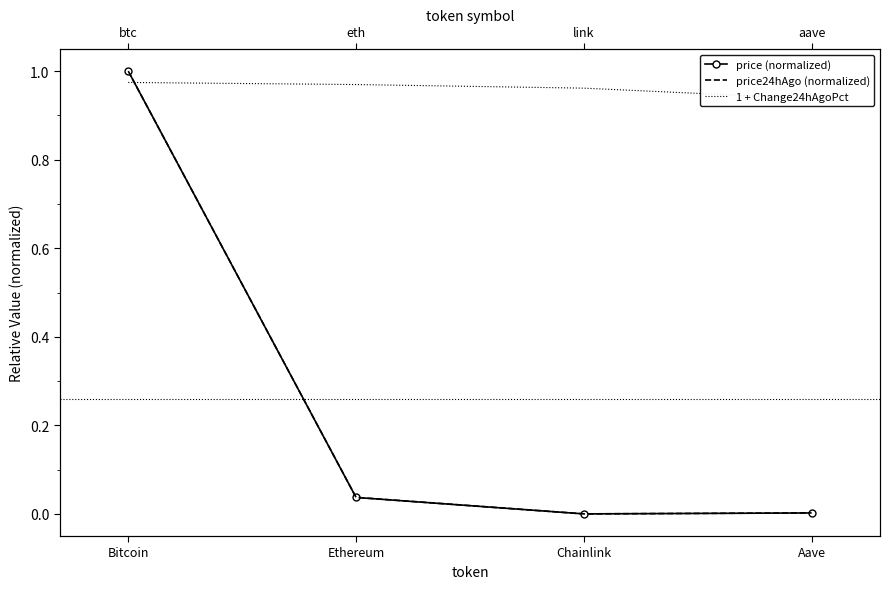

Which series has the widest spread of values?

price (normalized)